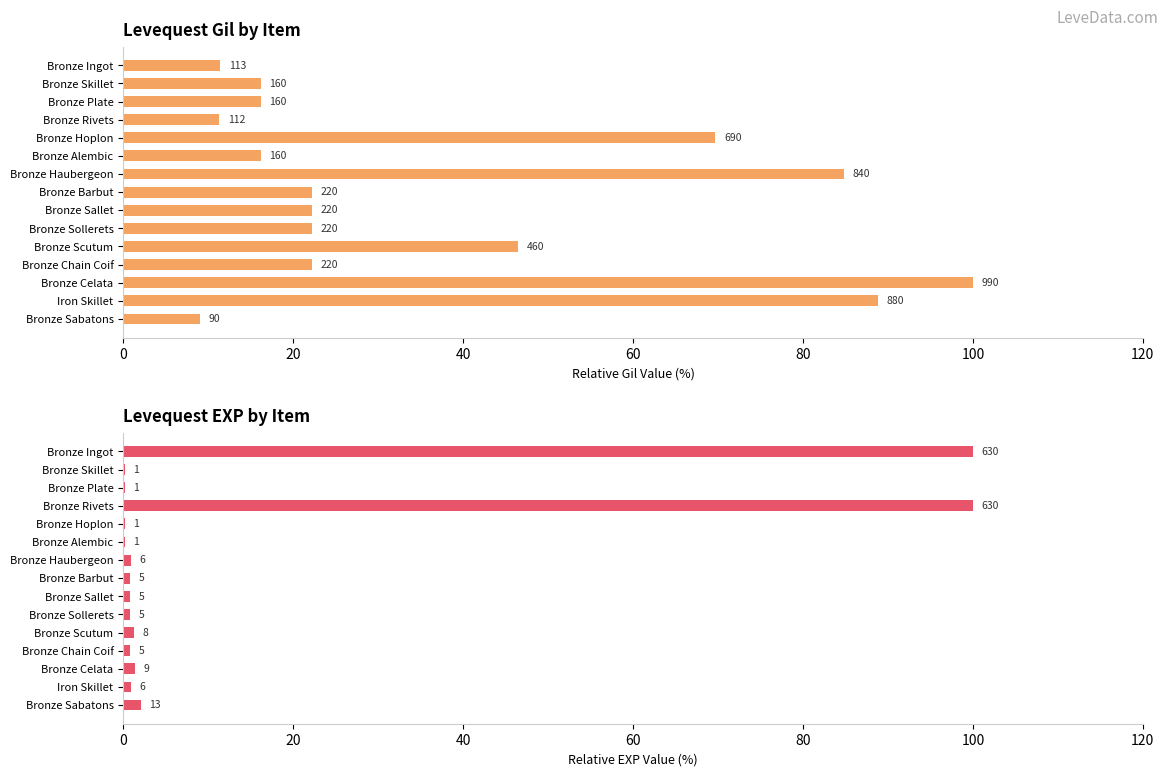

What is the smallest value displayed?

0.2